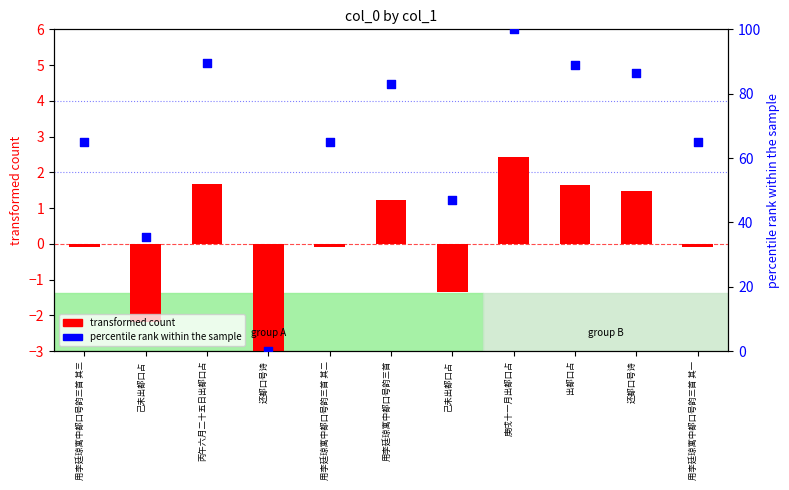

Which series reaches the maximum Y coordinate?

percentile rank within the sample